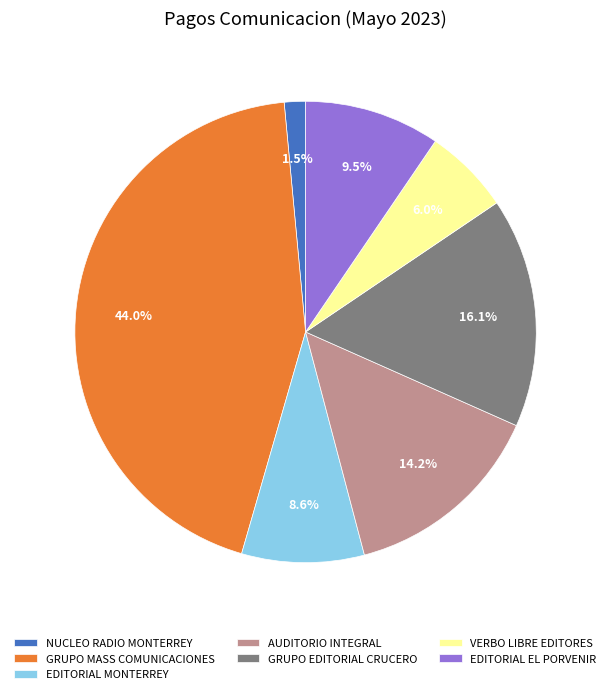

What is the total percentage of NUCLEO RADIO MONTERREY and EDITORIAL EL PORVENIR?

11.0%